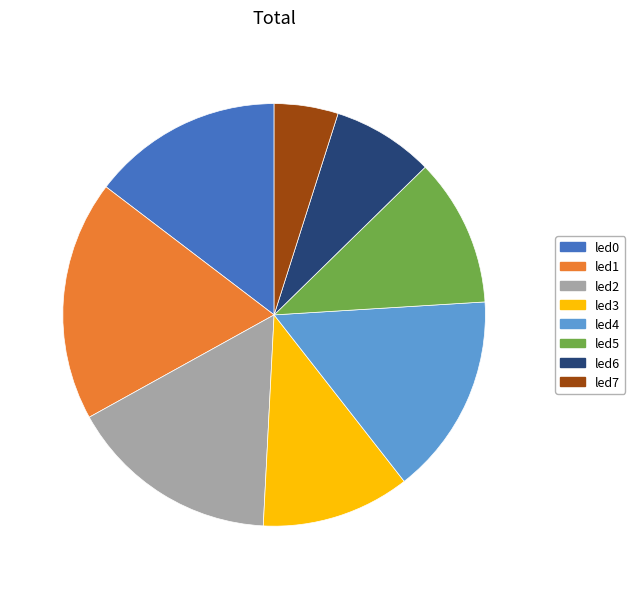

What is the largest slice in the pie chart?

led1